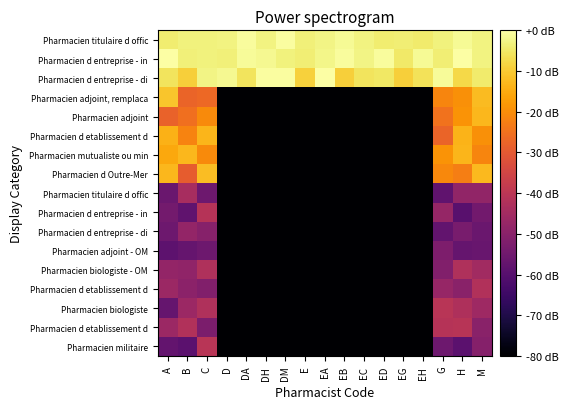

How many series are shown in this chart?

17